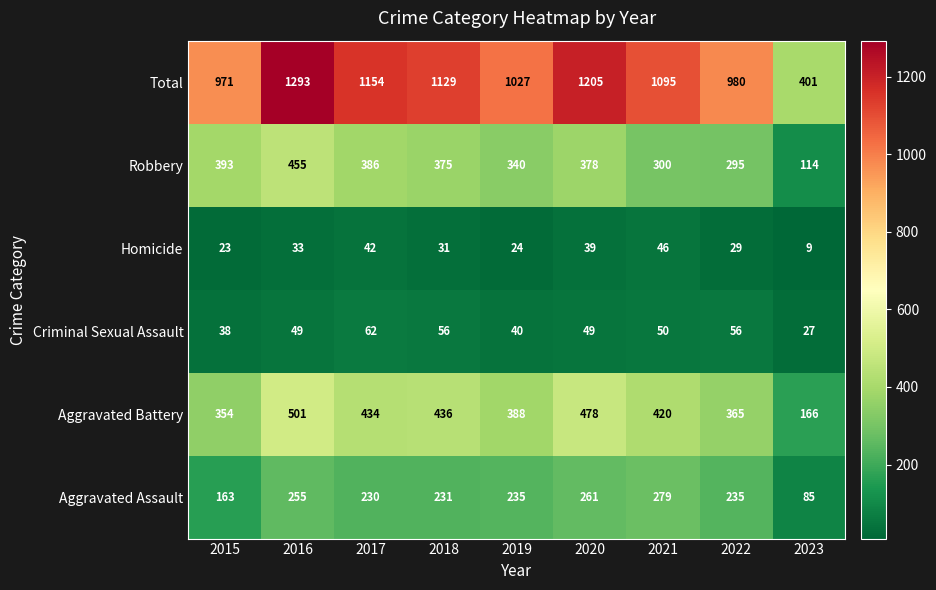

What is the sum of the Aggravated Assault values at 2019 and 2023?

320